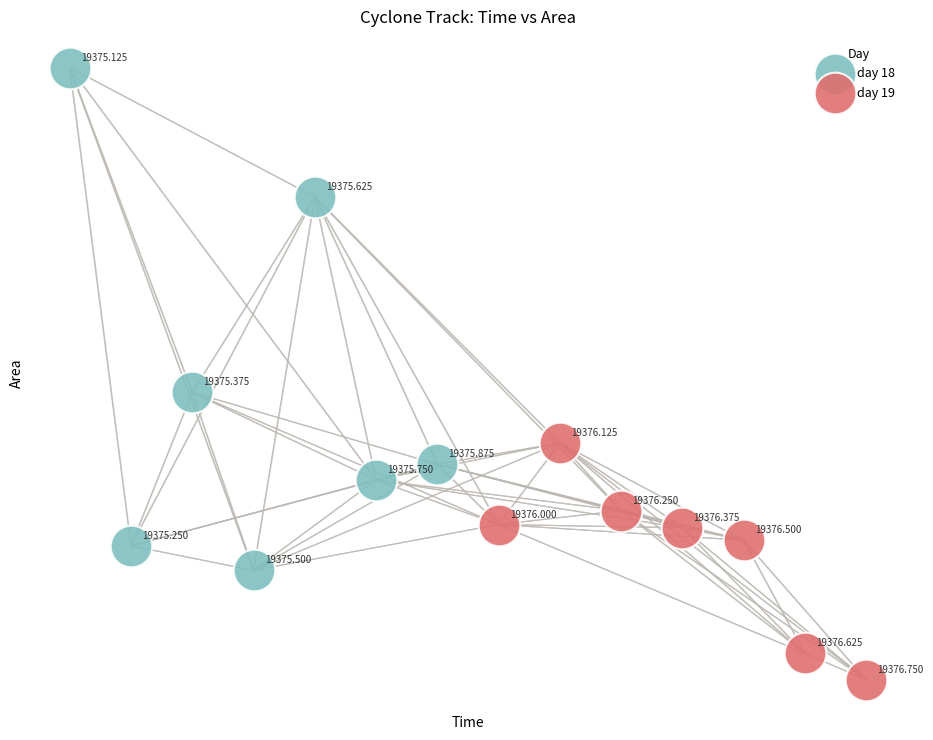

Which series reaches the maximum Y coordinate?

day 18